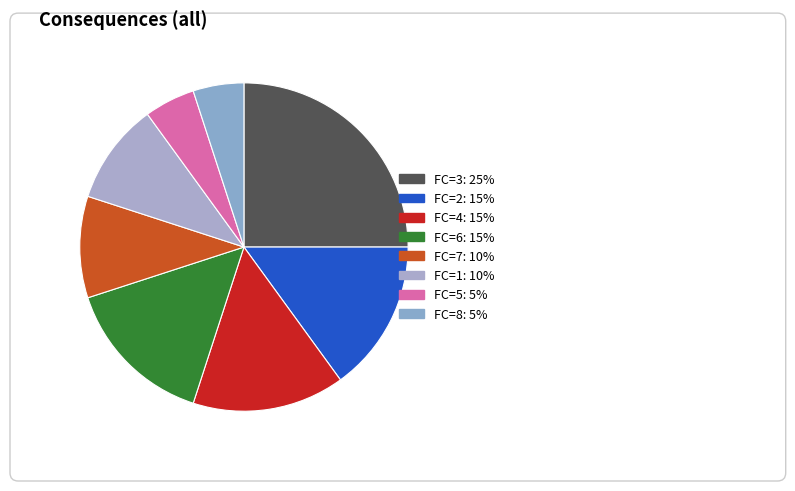

How many slices are in this pie chart?

8